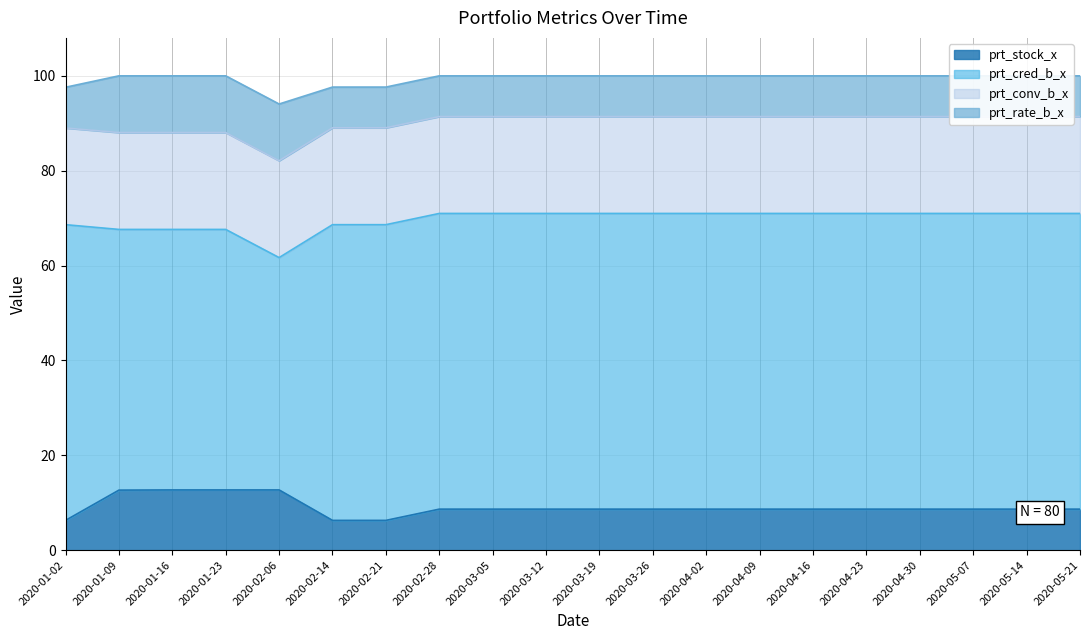

The prt_cred_b_x series shows 27.9 at 2020-03-12. True or false?

False